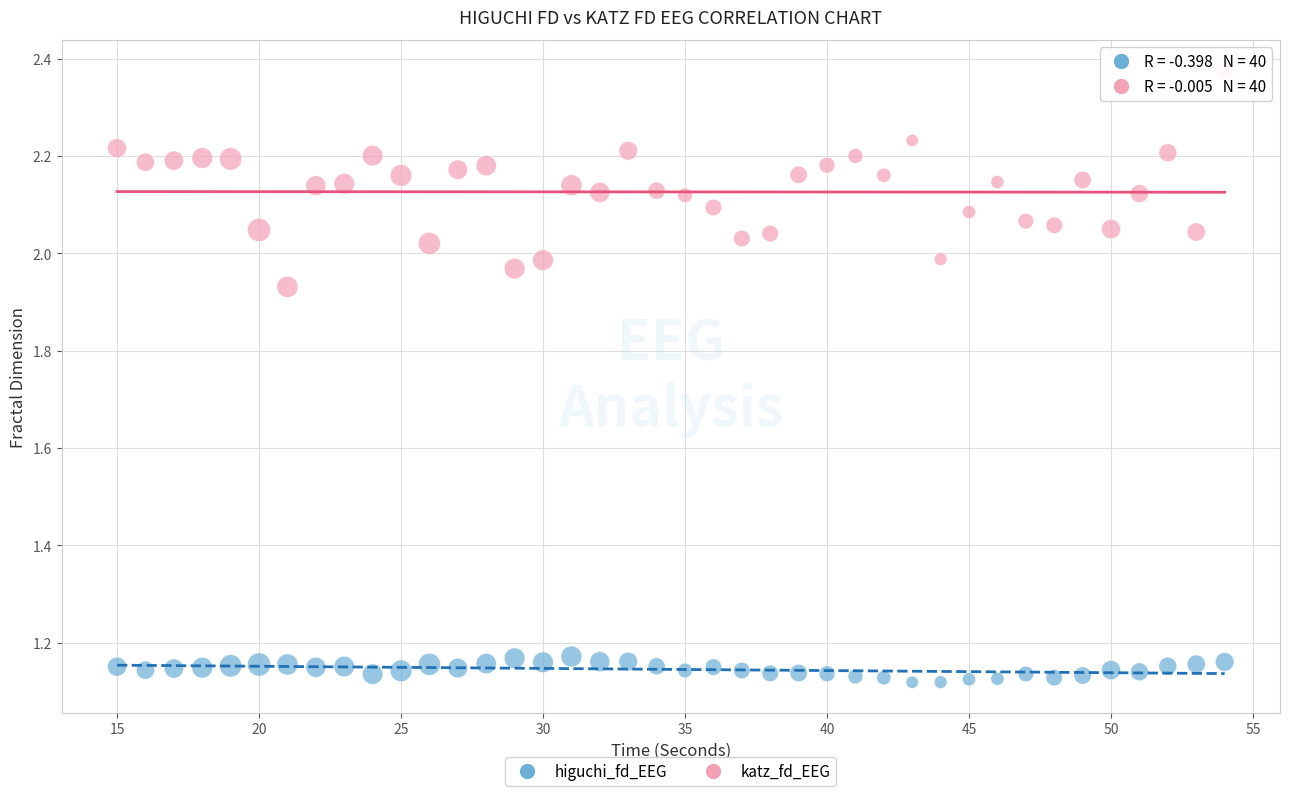

Which series reaches the minimum Y coordinate?

higuchi_fd_EEG